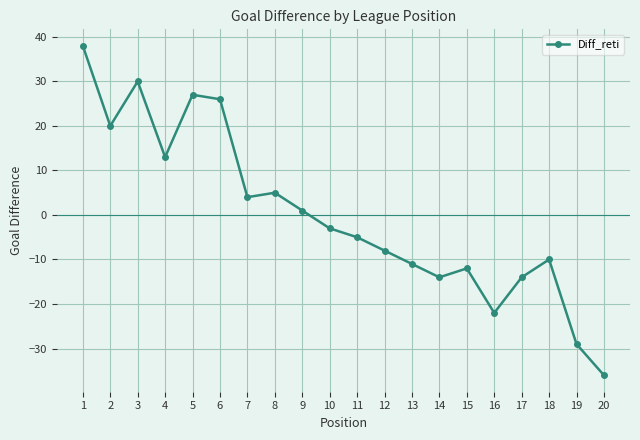

What is the difference between the maximum and minimum values?

74